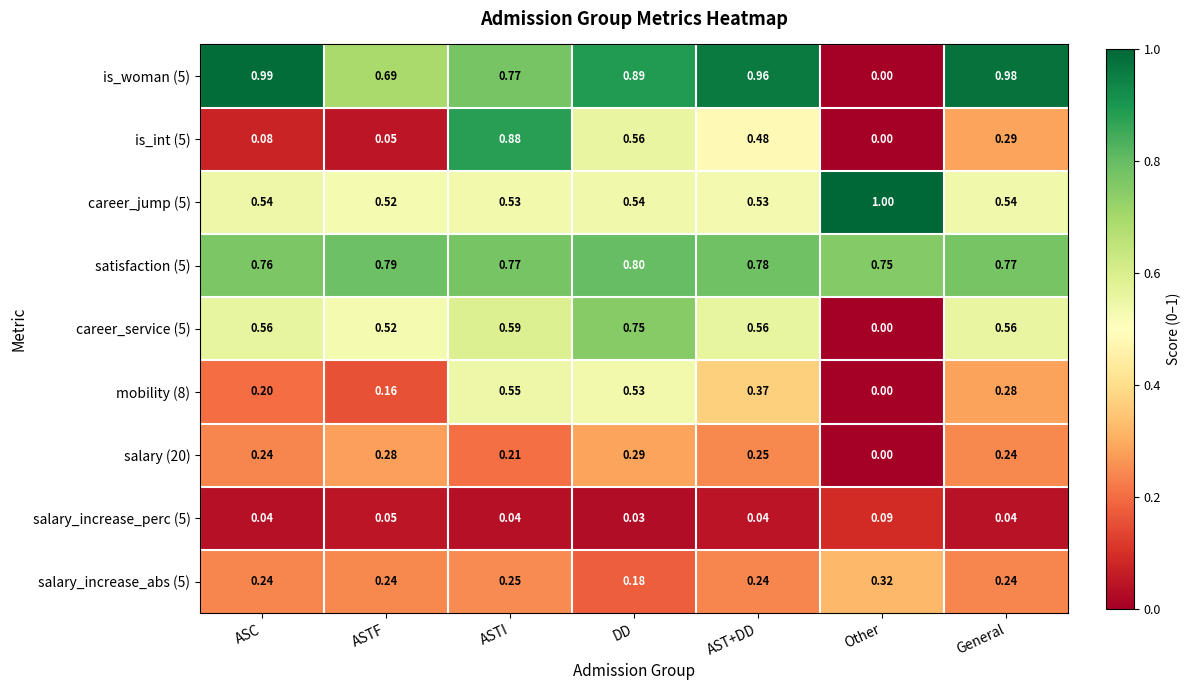

Which label corresponds to the largest value in the chart?

Other